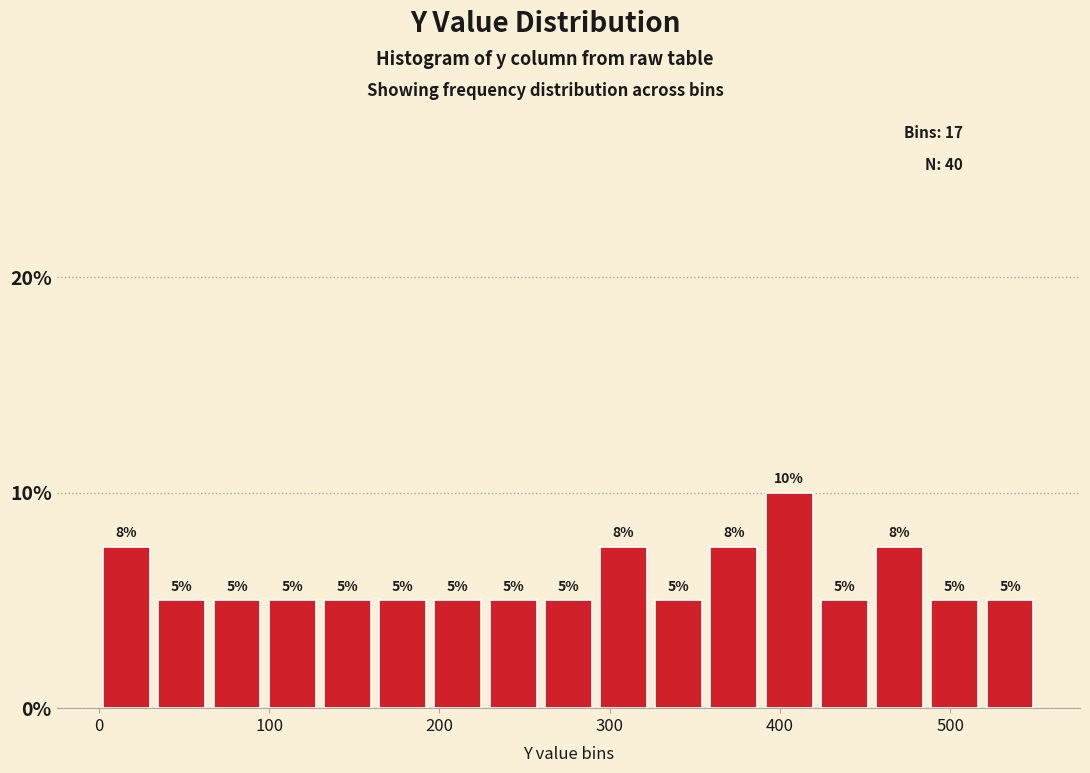

Read against the x-axis, roughly where is the centre of the tallest bar?

410